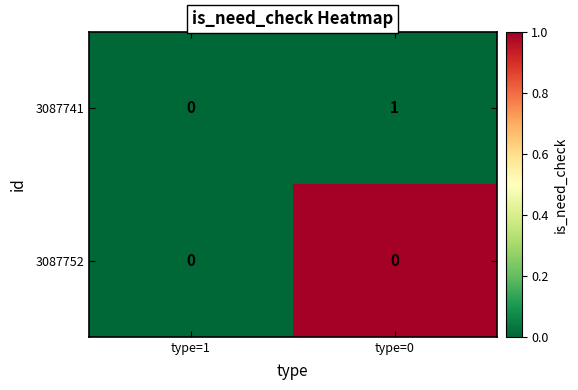

Reading left to right, transcribe all the data shown in this chart.

3087741: type=1=0	type=0=1
3087752: type=1=0	type=0=0